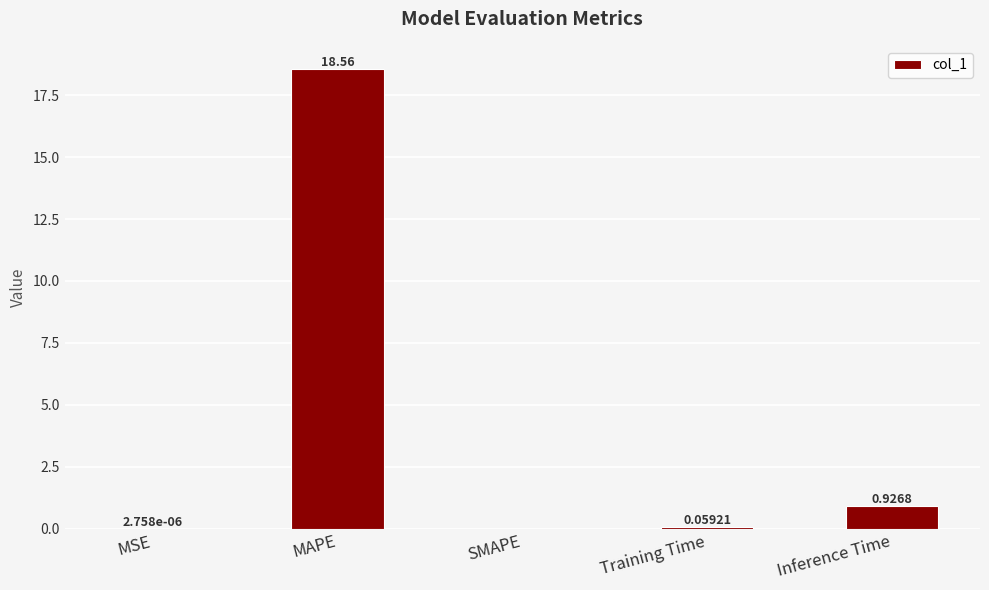

Which label corresponds to the largest value in the chart?

MAPE